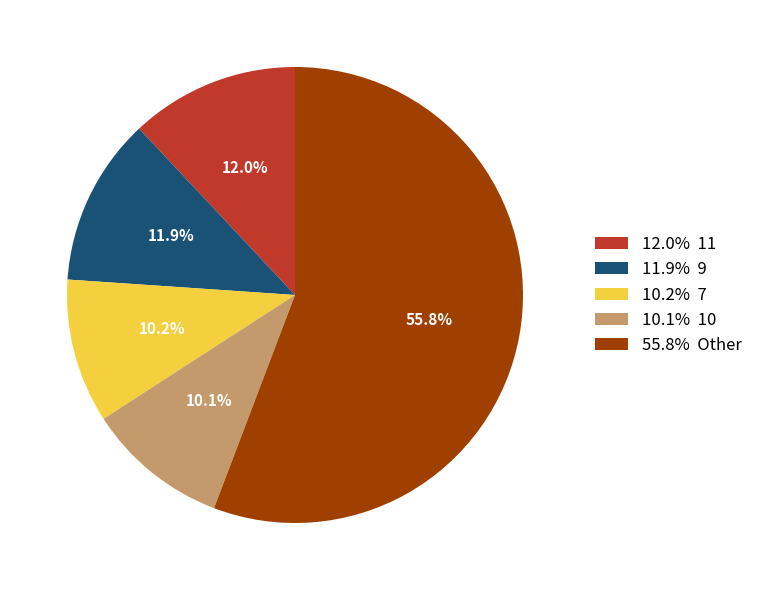

Which slice represents more than half of the pie?

55.8% Other